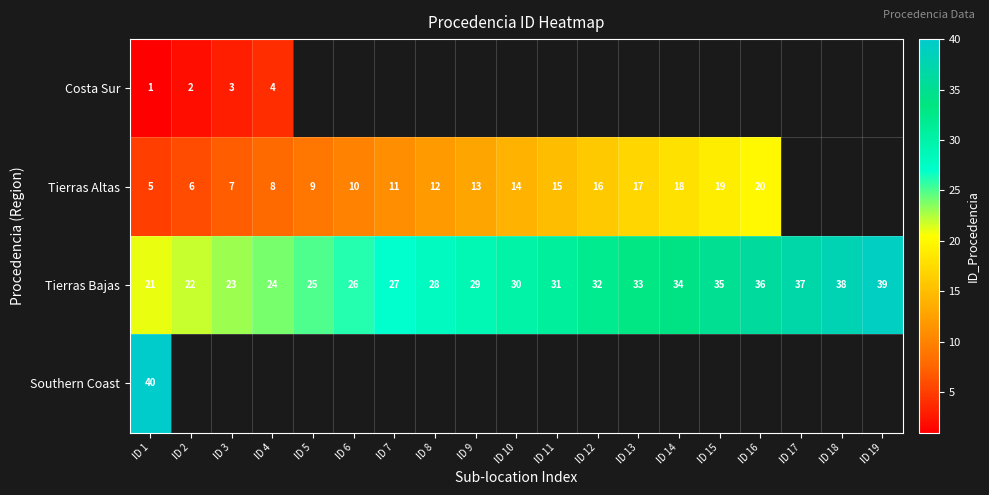

What is the difference between the Tierras Altas values at ID 2 and ID 14?

12